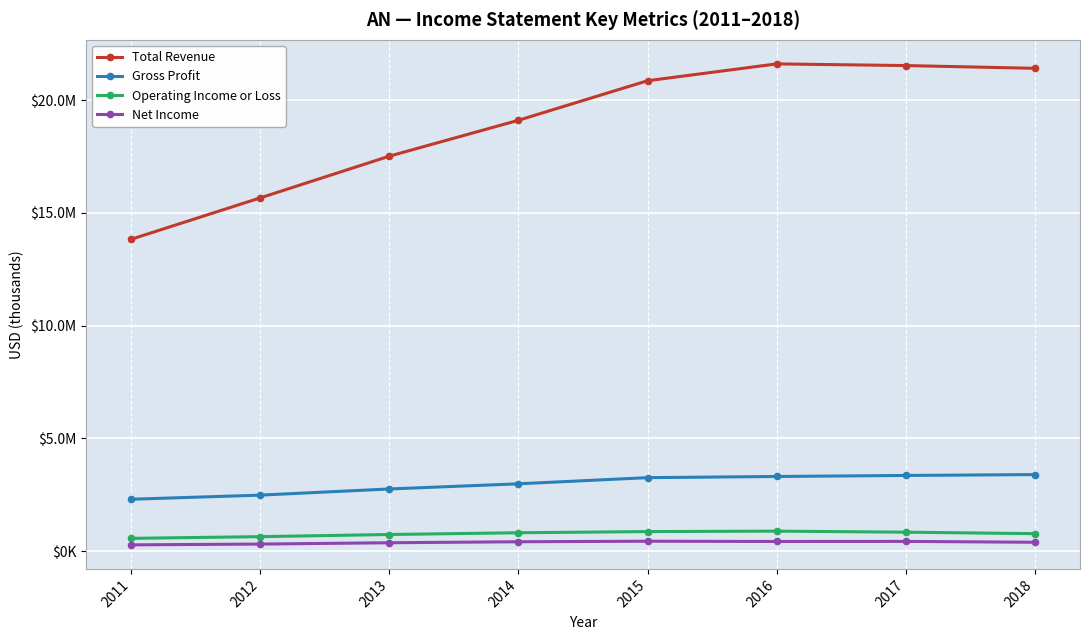

True or false: Total Revenue and Operating Income or Loss cross at least once.

False